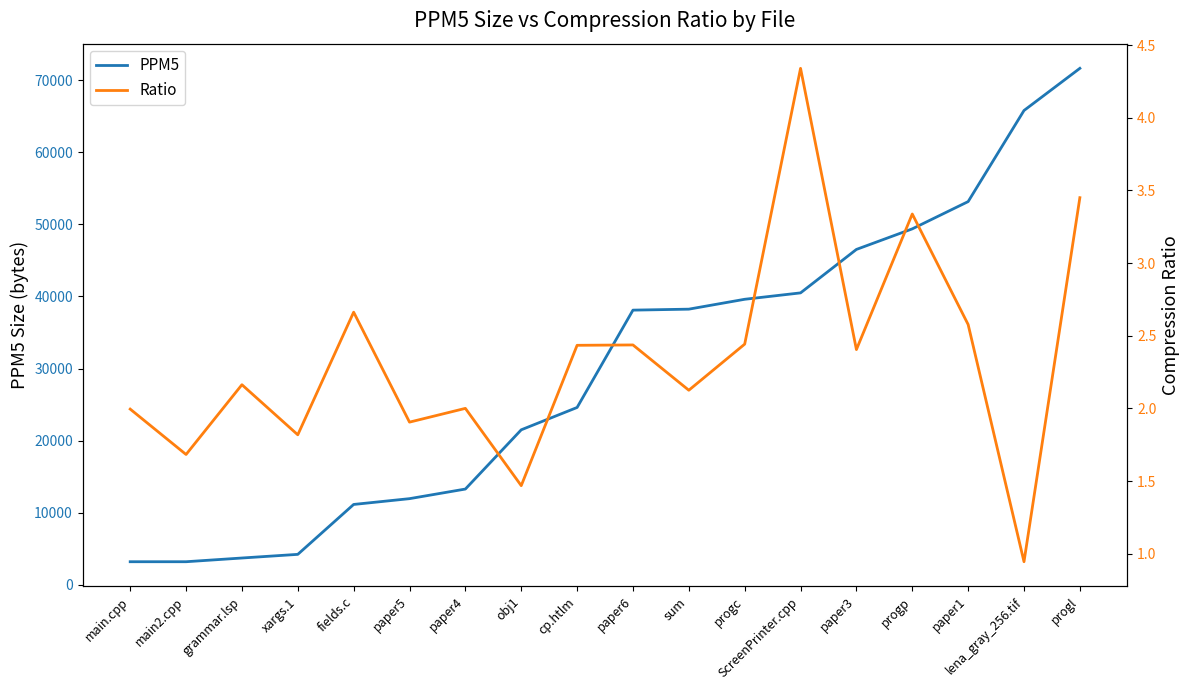

The value of Ratio at progp is 3.3. True or false?

True